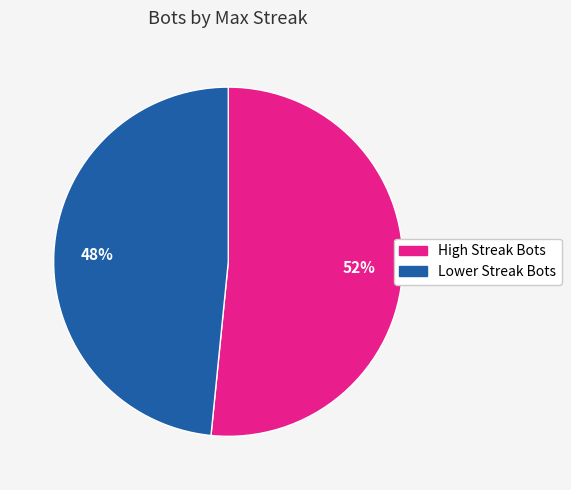

To the nearest percent, what is the average slice percentage?

50%